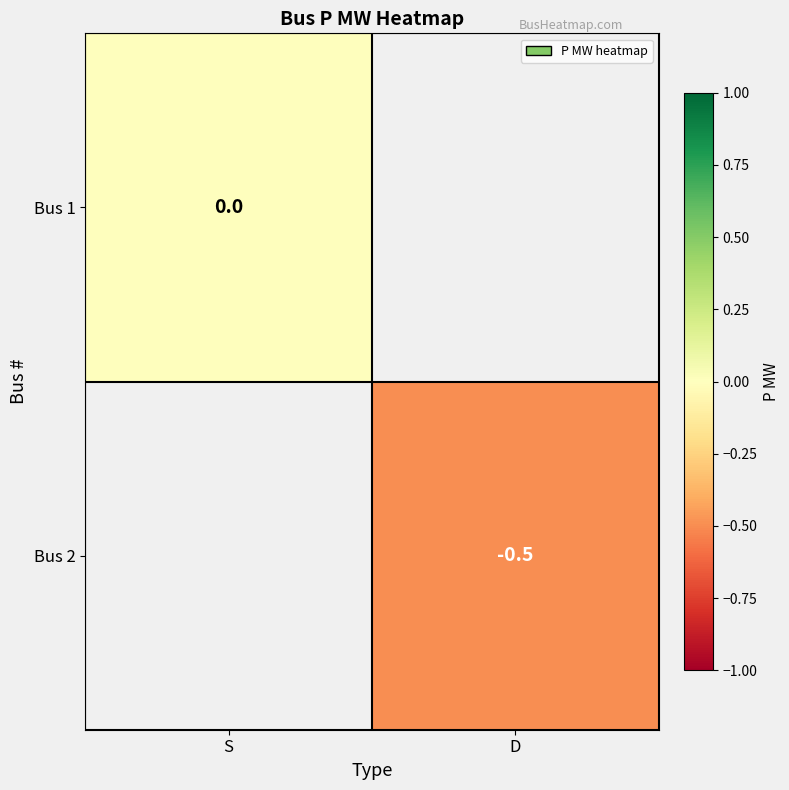

The Bus 2 series shows -0.9 at D. True or false?

False